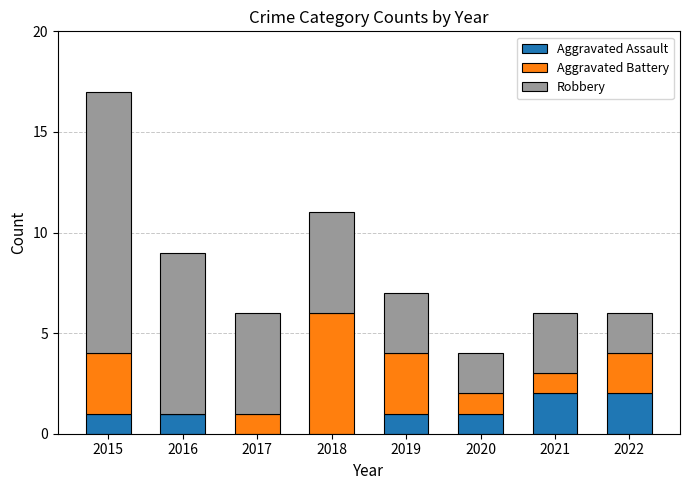

What is the total value across all series at 2019?

7